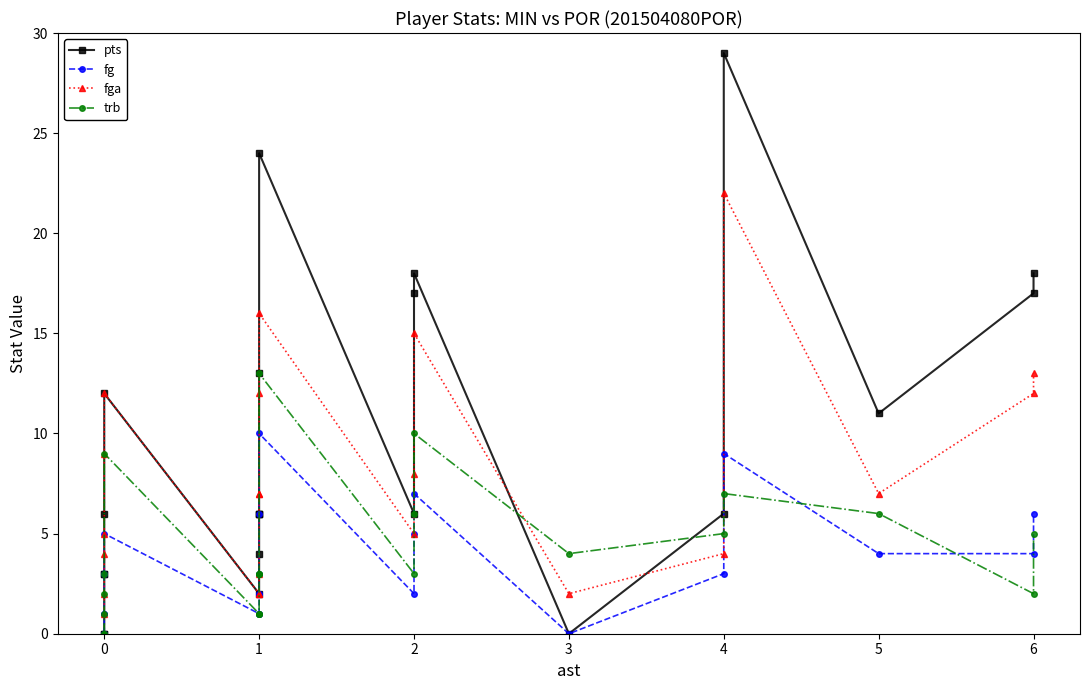

What is the highest value of the pts series?

29